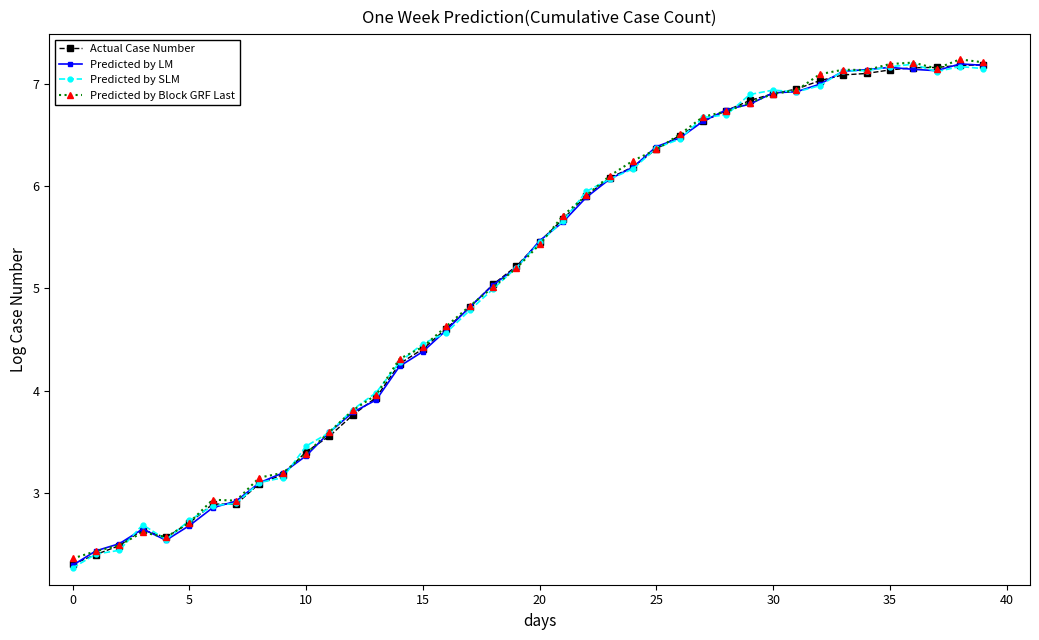

True or false: Predicted by LM has more than 0 interior local peaks.

True